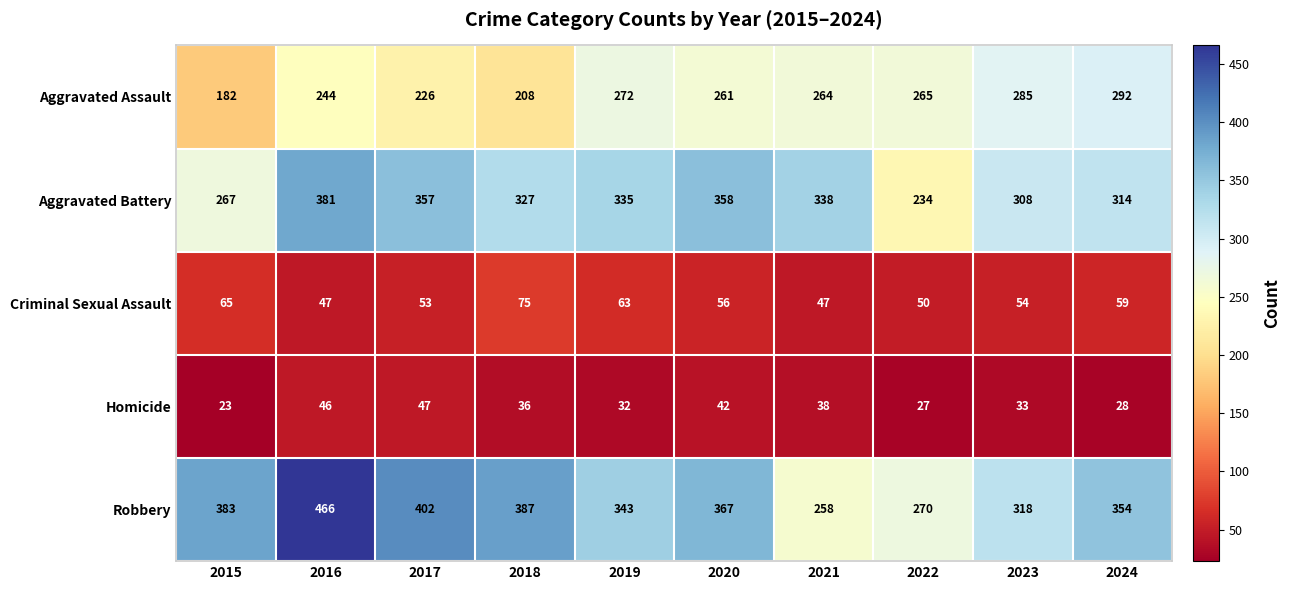

How many data points does each series have?

10